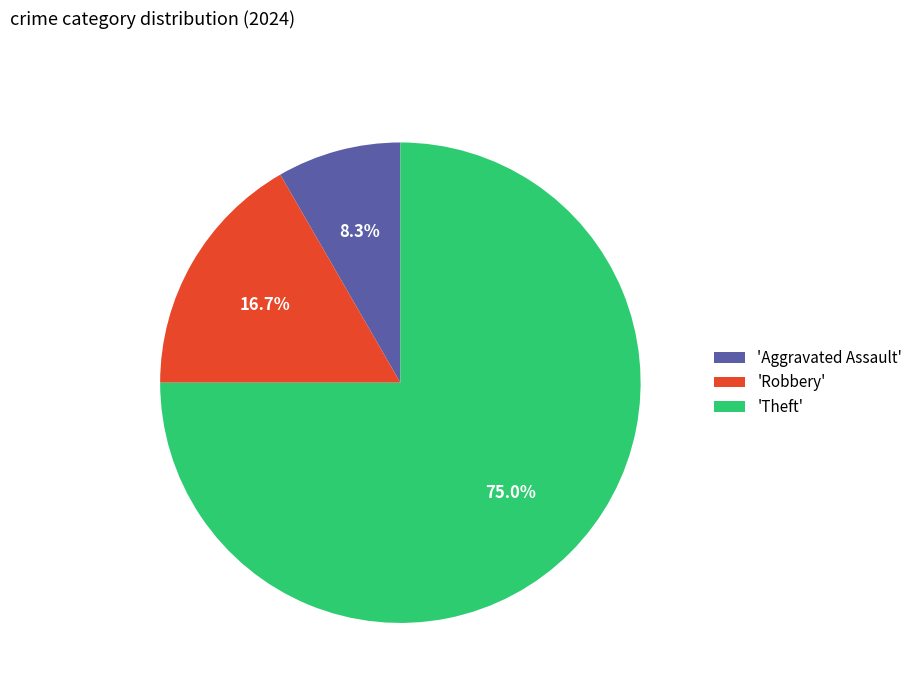

Count the number of slices in the pie.

3